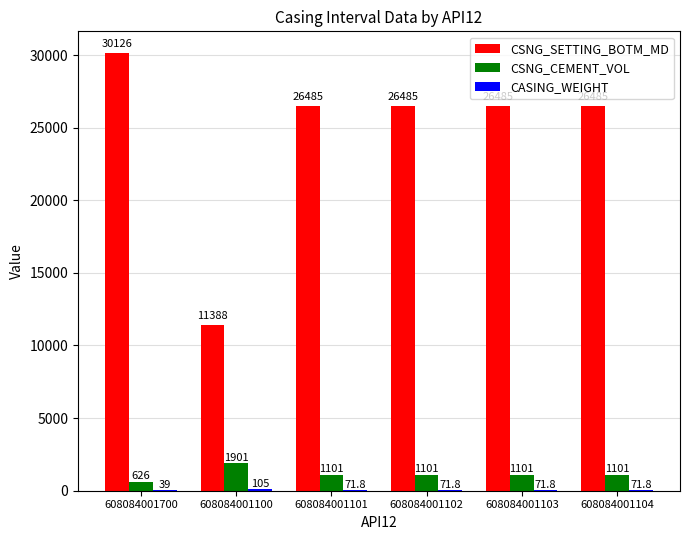

The value of CSNG_SETTING_BOTM_MD at 608084001103 is 26485.0. True or false?

True